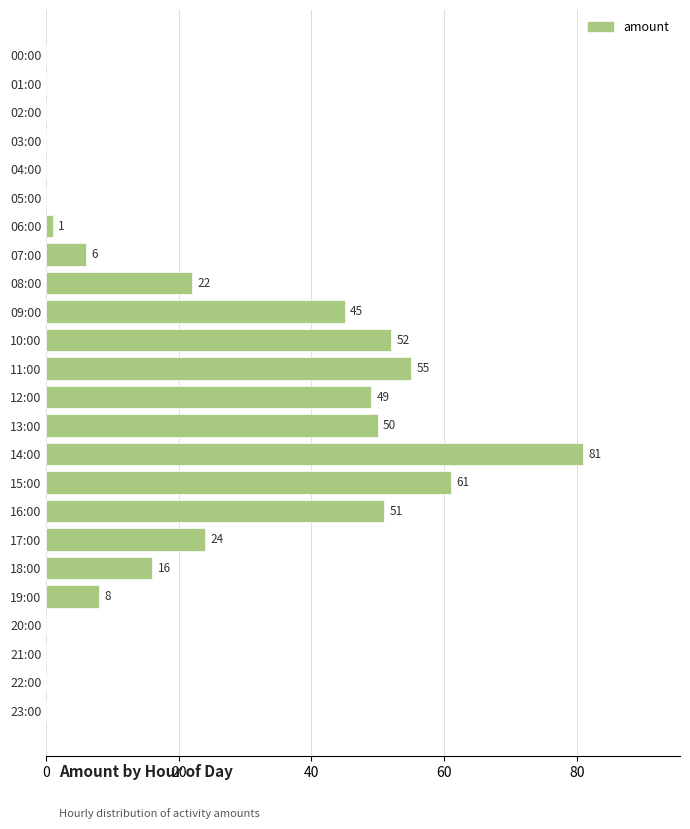

What is the sum of all values?

521